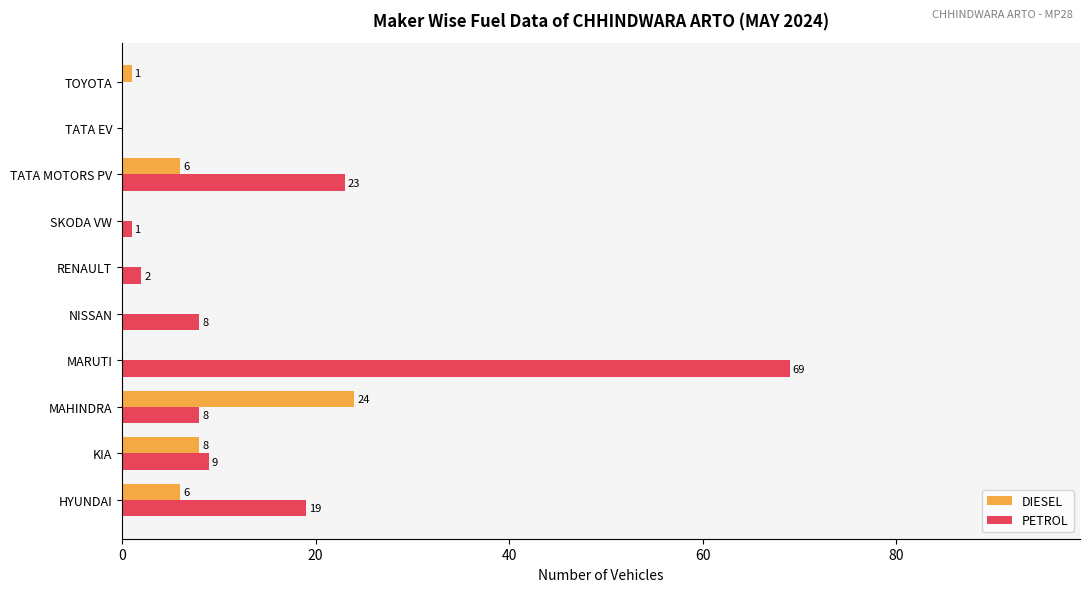

At which category is the sum across all series the highest?

MARUTI